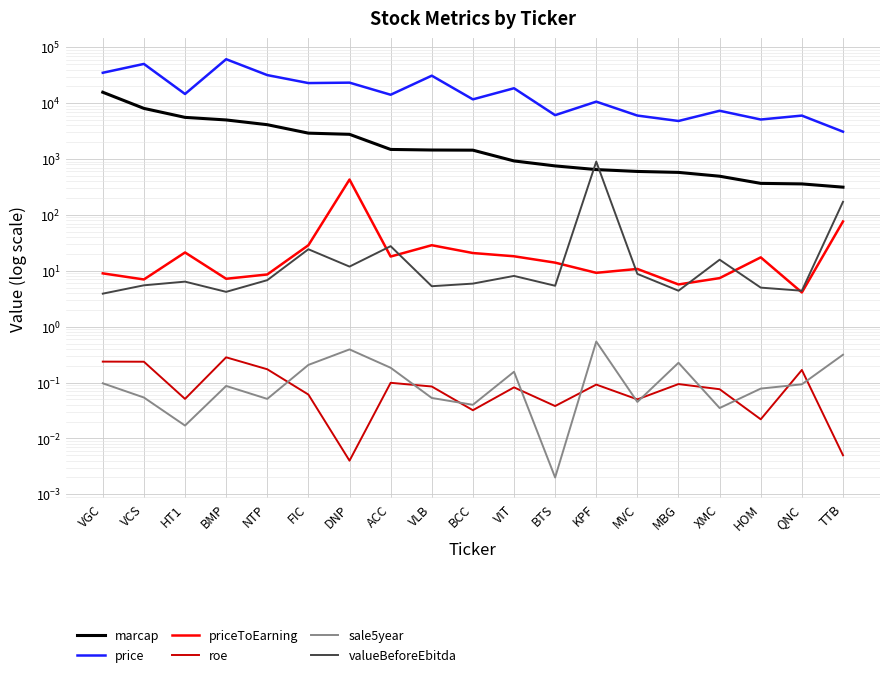

Which series has the widest spread of values?

price